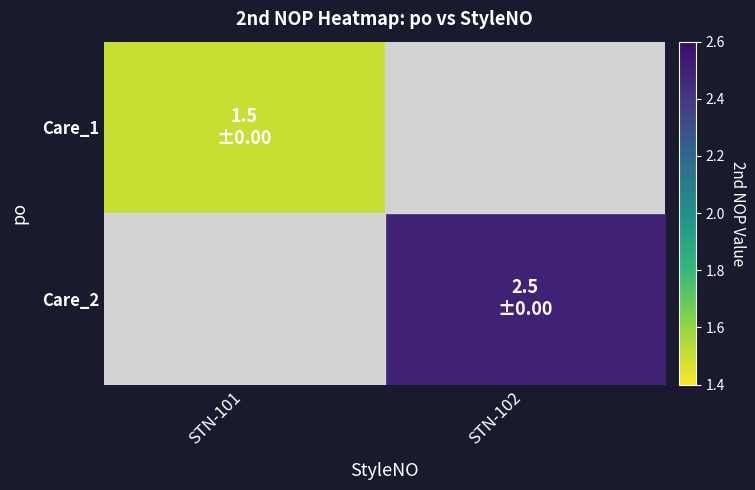

How many values in Care_2 are above zero?

1